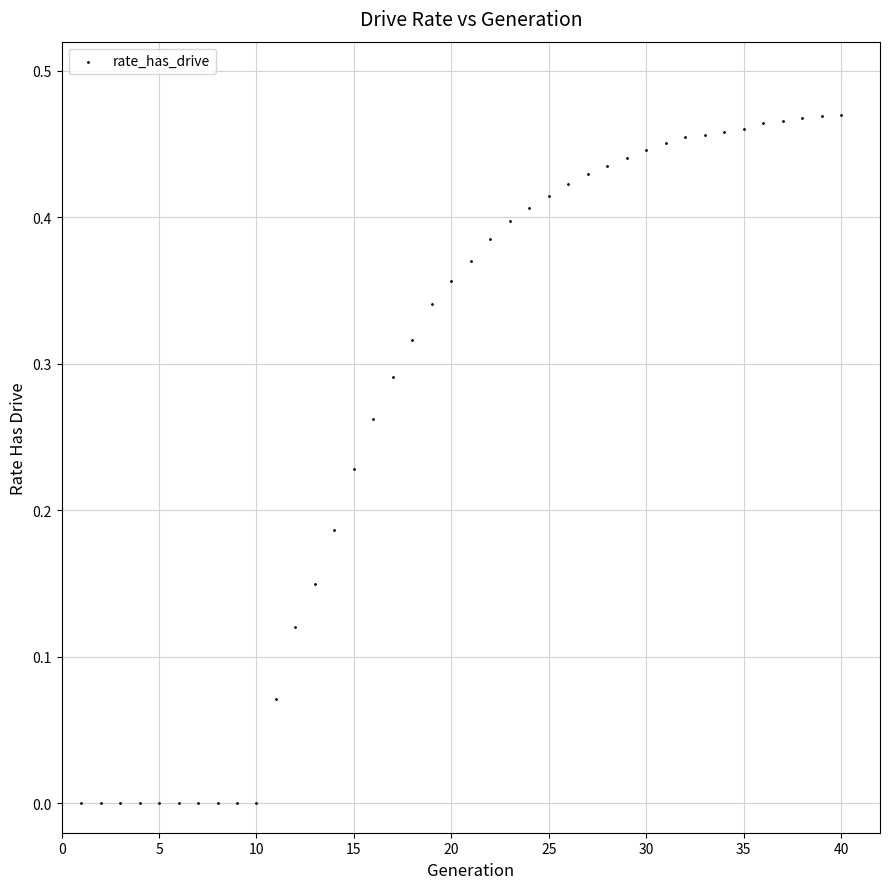

What is the range of X values (max minus min)?

39.0